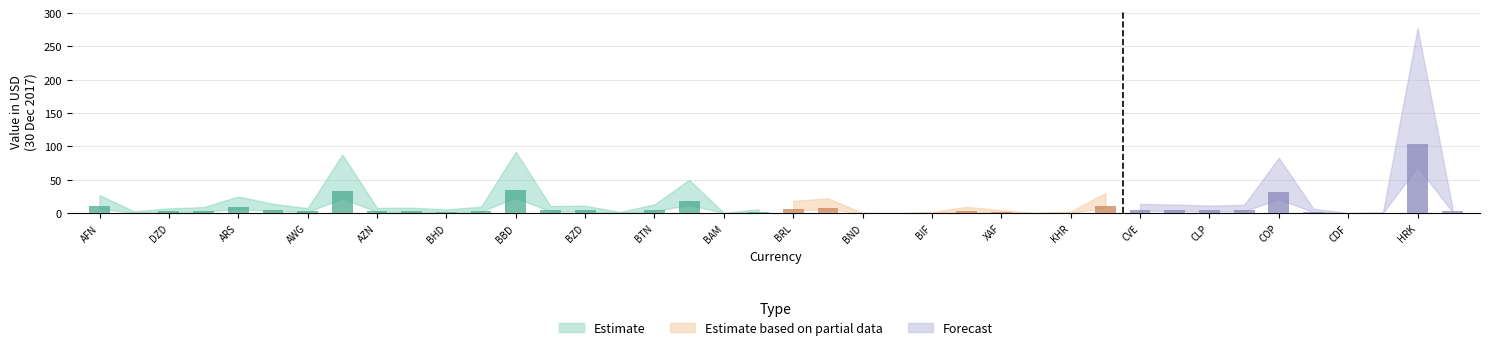

What is the ratio of the value at XAF to the value at AOA?

0.5